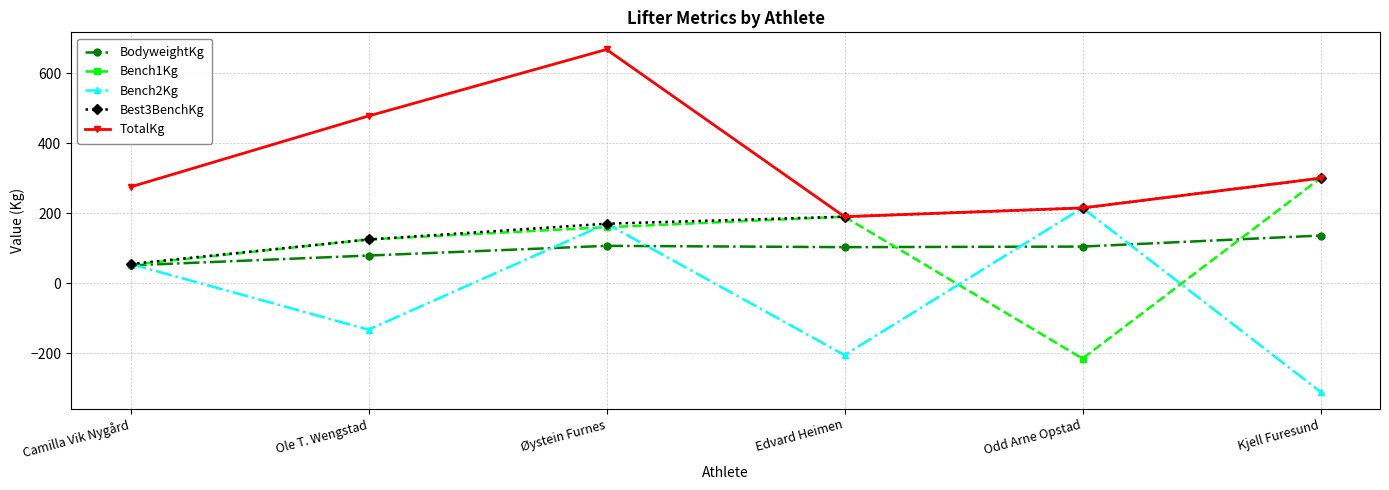

Does the chart have visible grid lines?

Yes